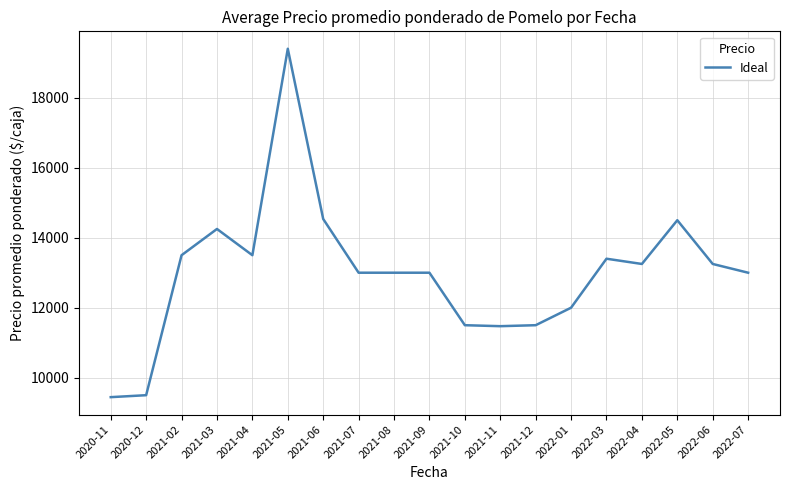

What is the ratio of the value at 2022-06 to the value at 2022-05?

0.9